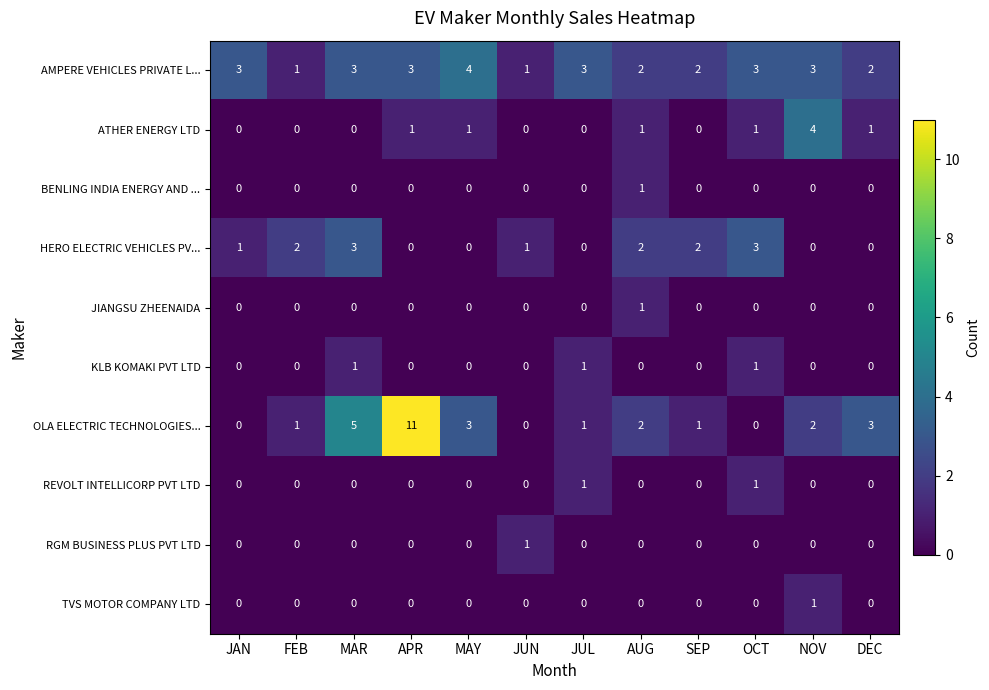

The value of ATHER ENERGY LTD at MAR is 0. True or false?

True